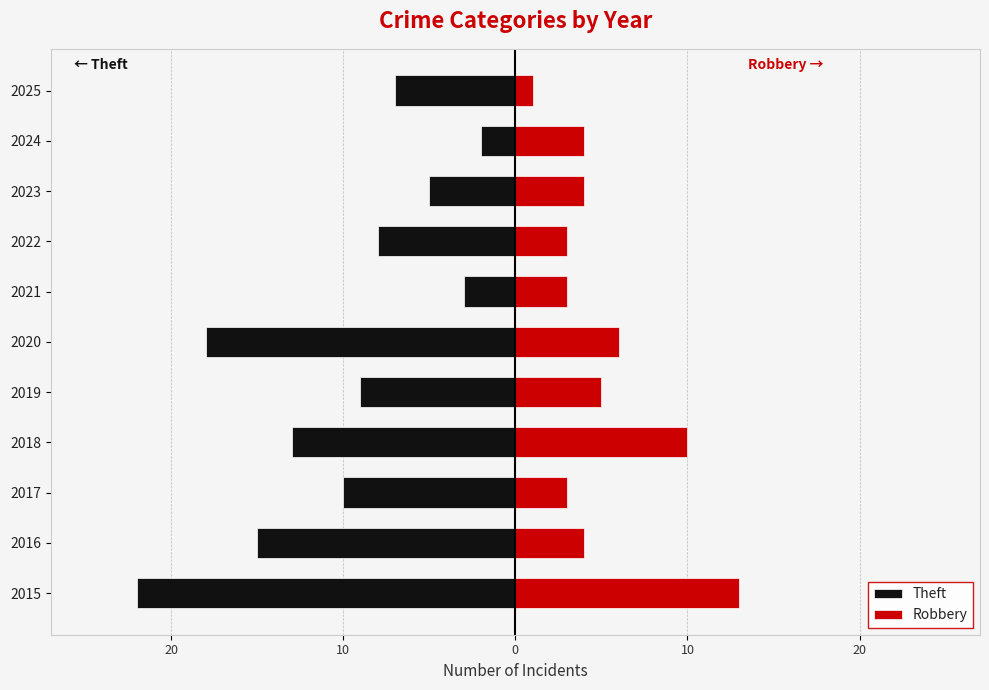

What value does the Robbery series have at 2018, to the nearest 5?

10